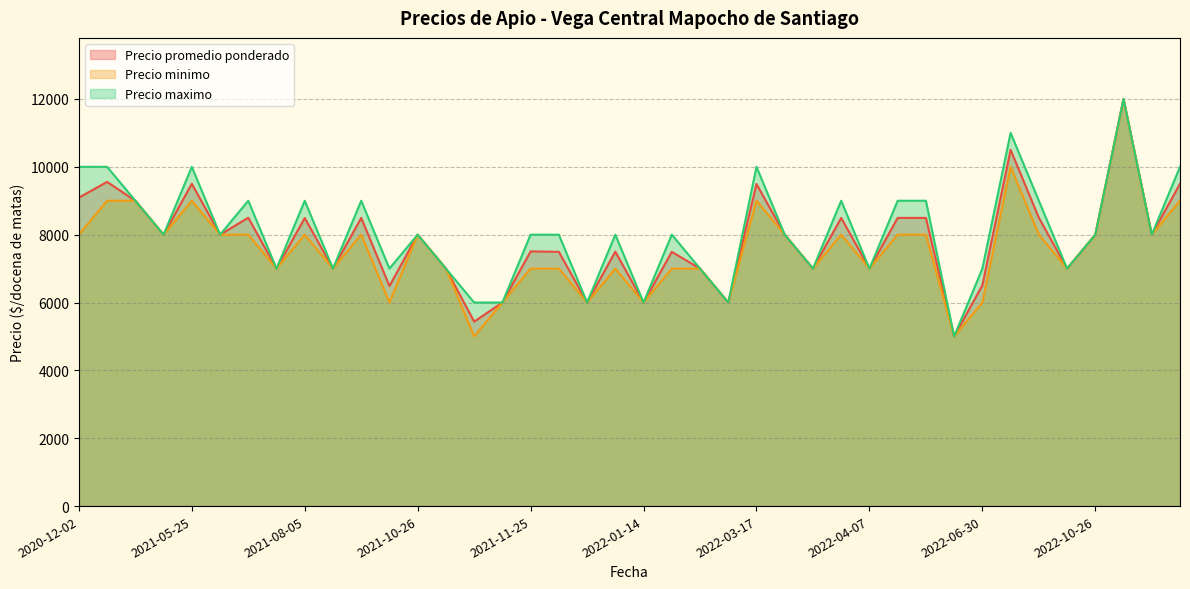

How many values in the Precio minimo series exceed 8000?

7